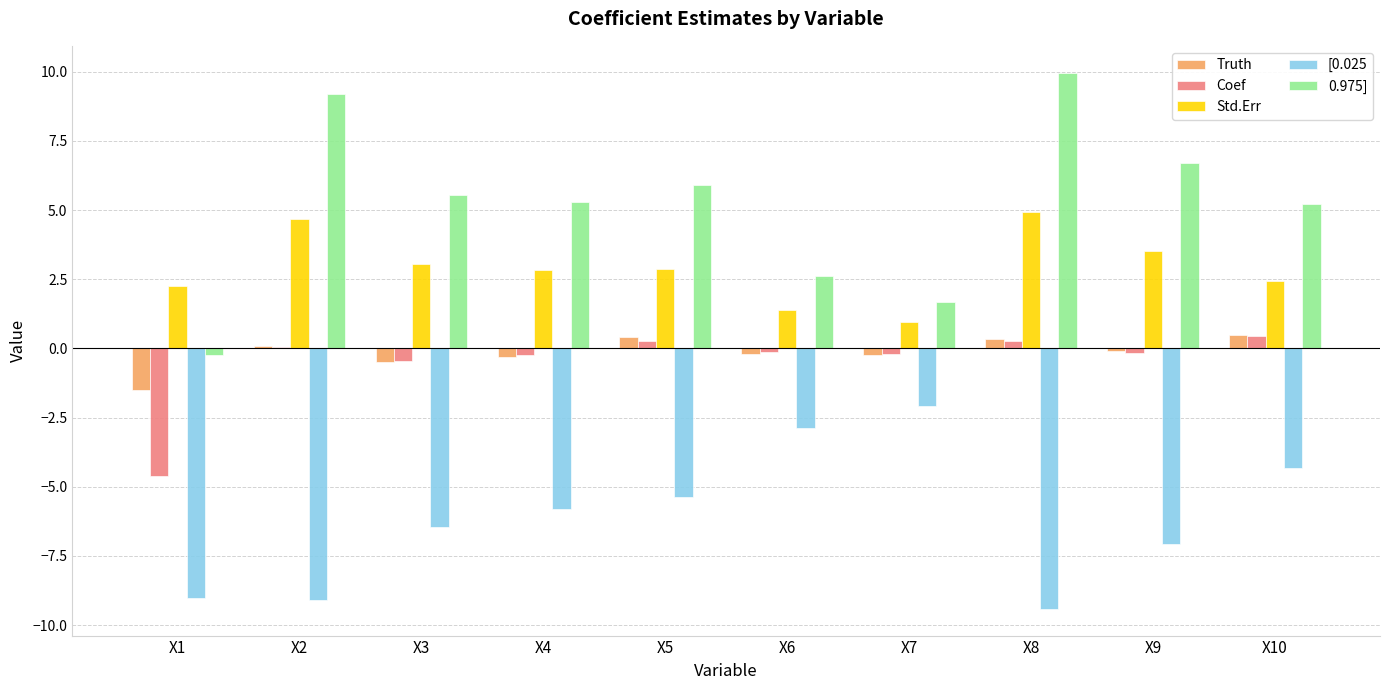

What is the sum of all 0.975] values?

51.9